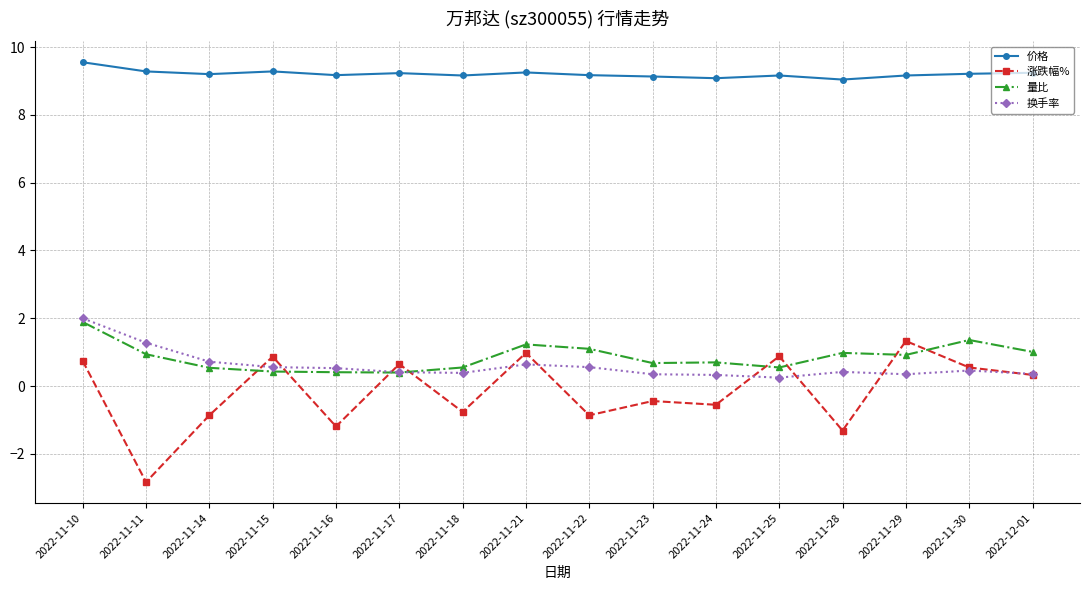

True or false: 量比 and 价格 intersect in this chart.

False